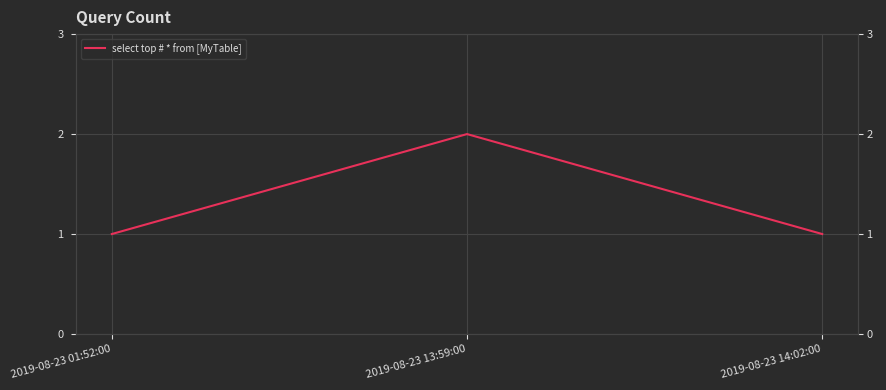

What is the average value?

1